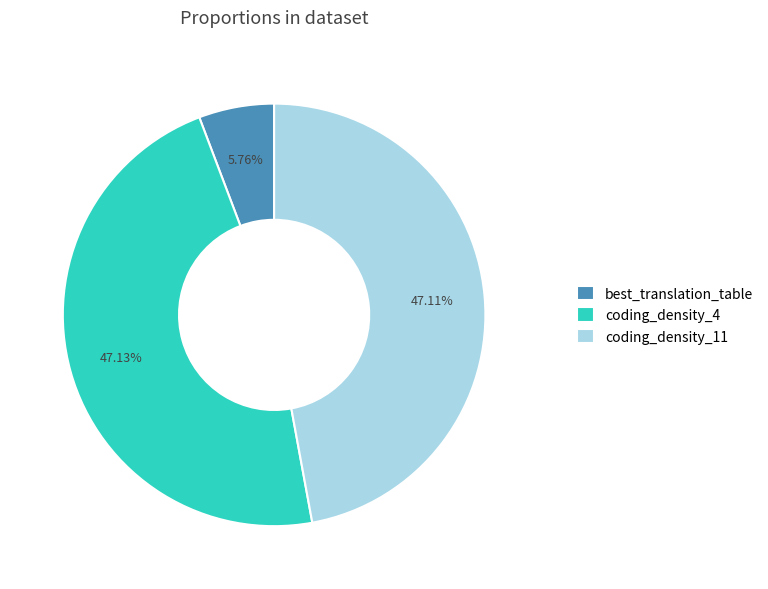

Does coding_density_11 represent more than half of the total?

No